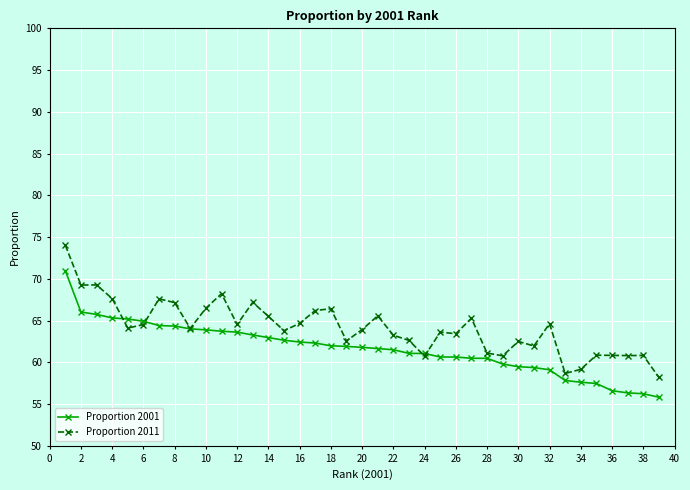

In Proportion 2011, how many points are lower than both neighbors (excluding endpoints)?

12